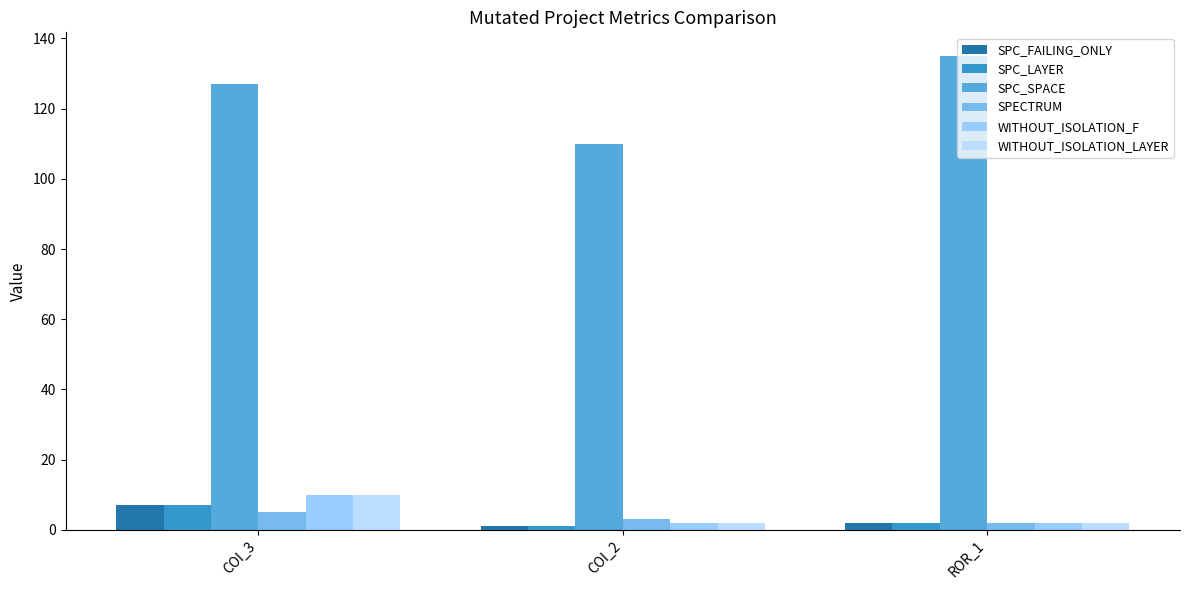

What is the sum of all SPC_SPACE values?

372